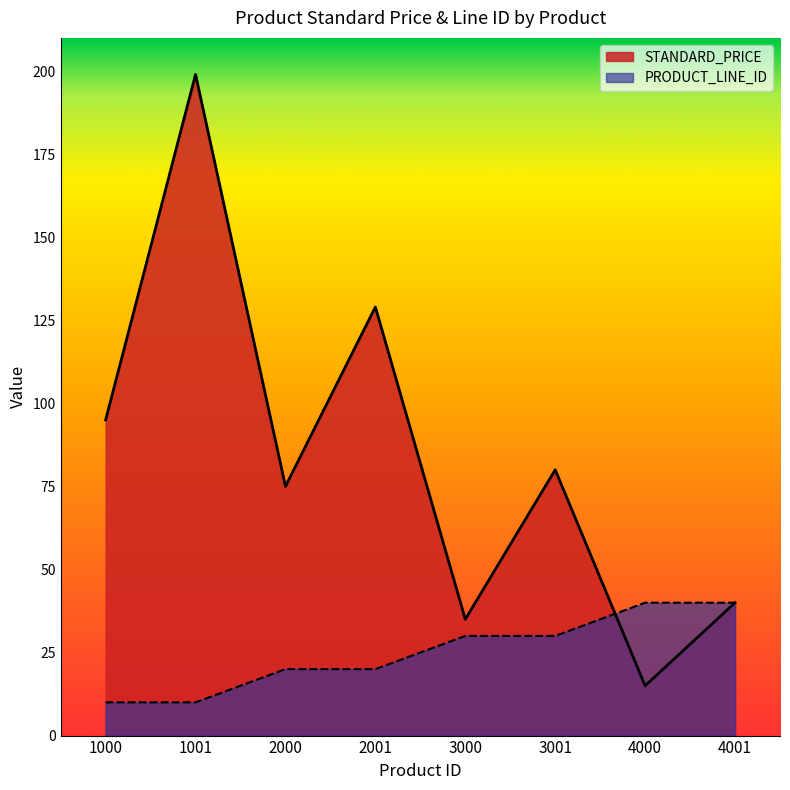

What is the difference between the maximum and second lowest values in the STANDARD_PRICE series?

164